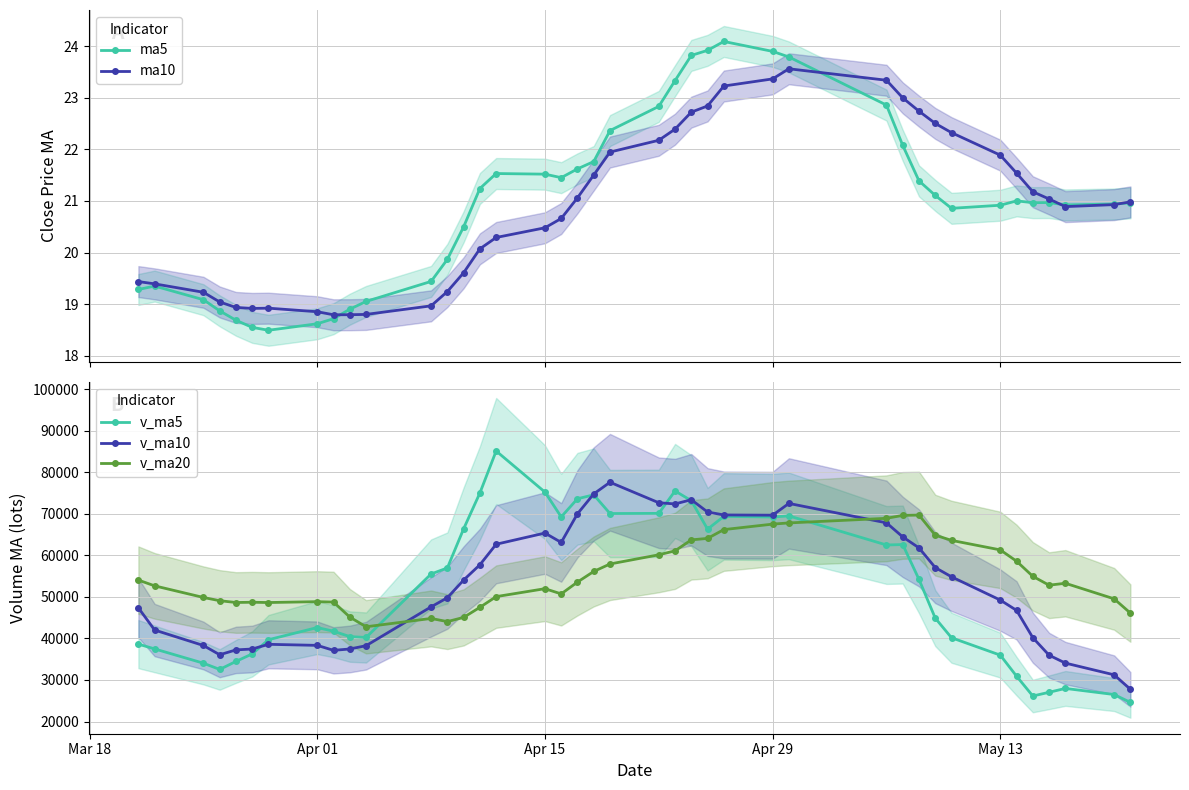

True or false: v_ma10 and v_ma20 cross at least once.

True